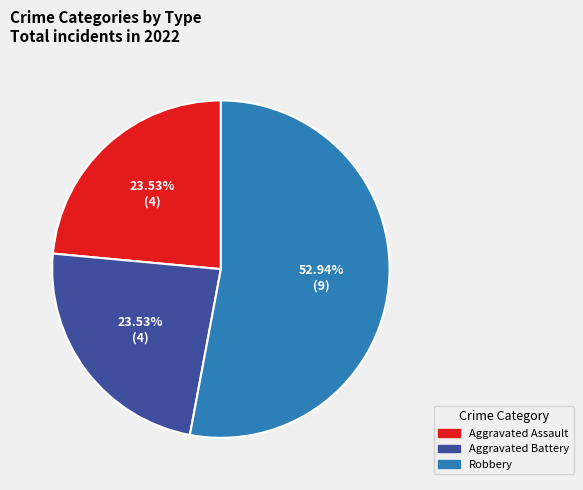

Does any single category account for the majority?

Yes